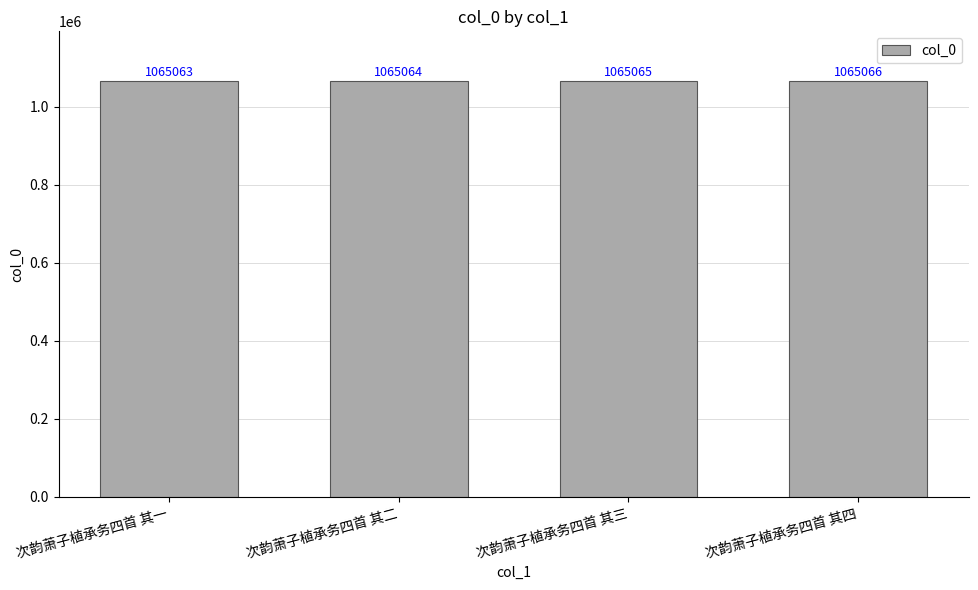

What is the difference between the maximum and second lowest values?

2